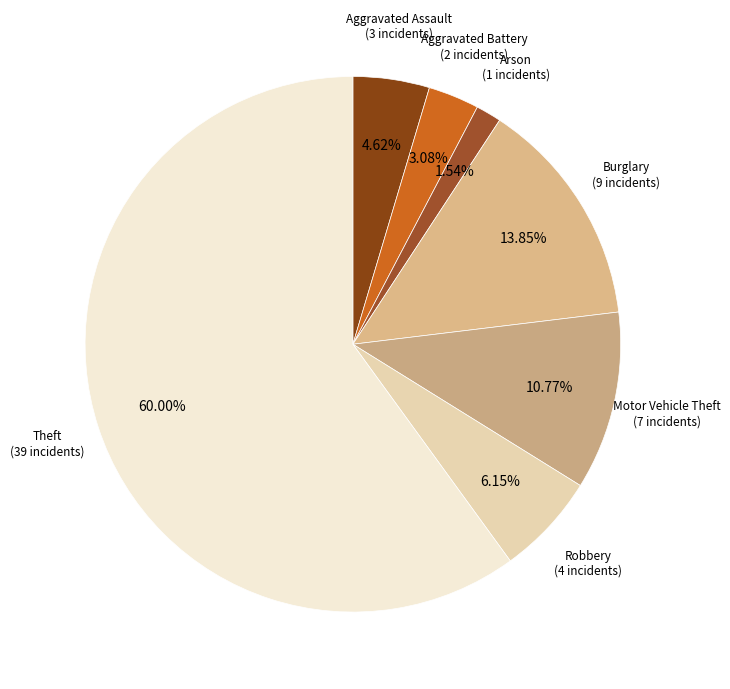

To the nearest percent, what is the difference between the largest and smallest slice percentages?

58%